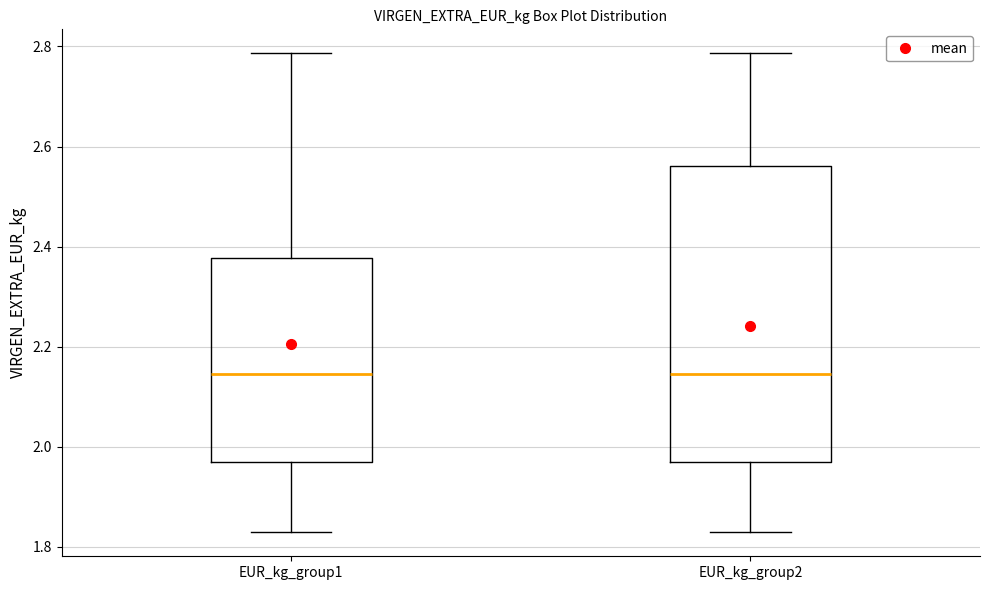

Reading left to right, transcribe this box plot: for each box, give where its median line is, the range the box spans, and where its two whiskers end, as read against the y-axis. The values are not printed on the chart, so give them approximately, as read against the axis.

EUR_kg_group1: median 2.14, box 1.96 to 2.38, whiskers 1.82 to 2.78
EUR_kg_group2: median 2.14, box 1.96 to 2.56, whiskers 1.82 to 2.78